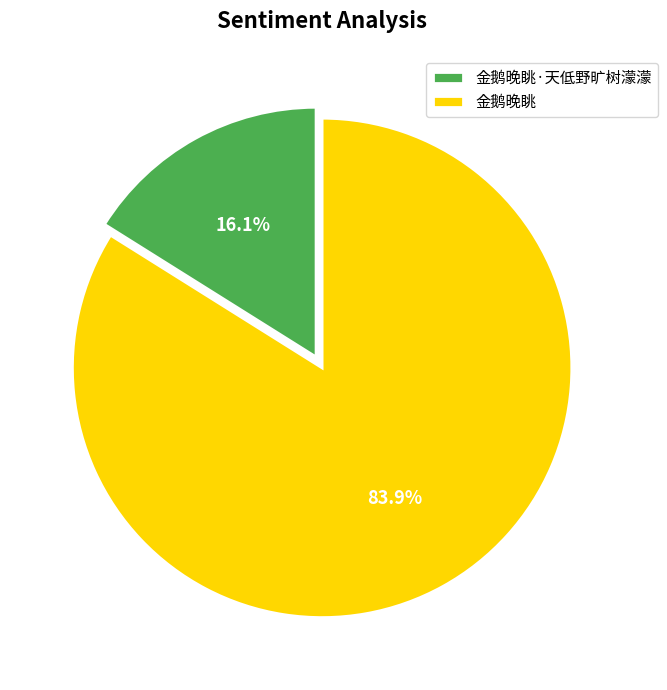

What is the ratio of the value at 金鹅晚眺 to the value at 金鹅晚眺·天低野旷树濛濛?

5.2